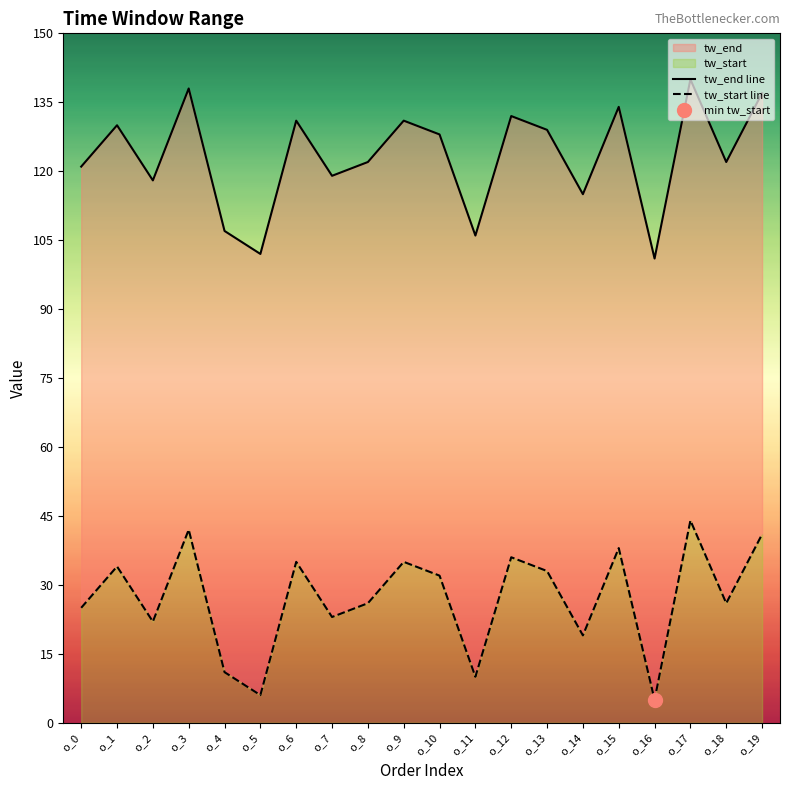

Which series changed the most between o_7 and o_8?

tw_end line